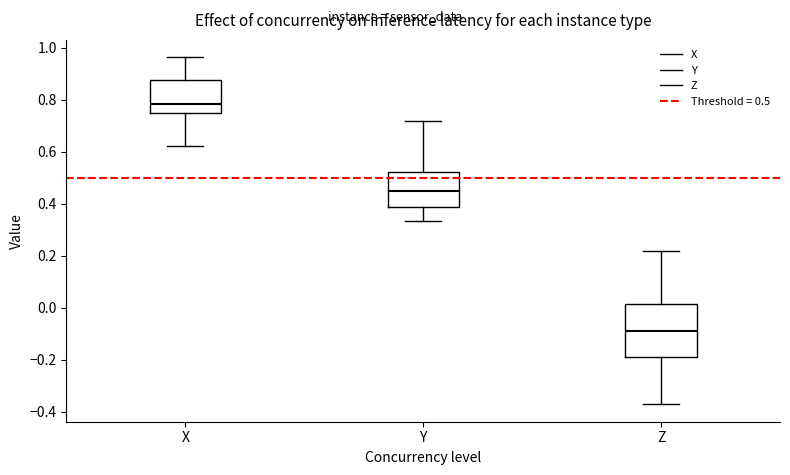

Where does the median line of the box for Z sit on the y-axis? The values are not printed on the chart, so give them approximately, as read against the axis.

-0.10